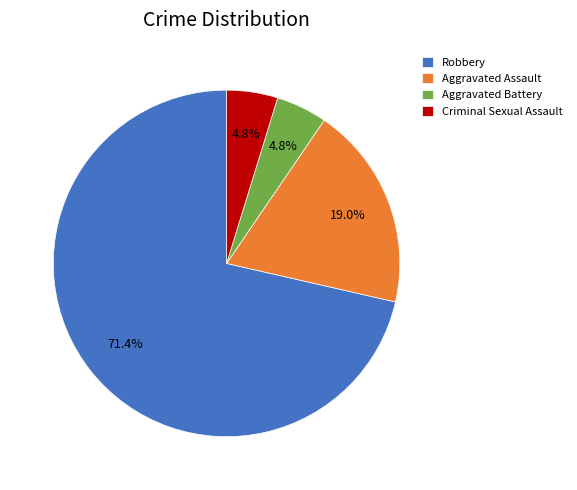

Approximately how many times larger is the value at Aggravated Assault compared to Criminal Sexual Assault?

4.0